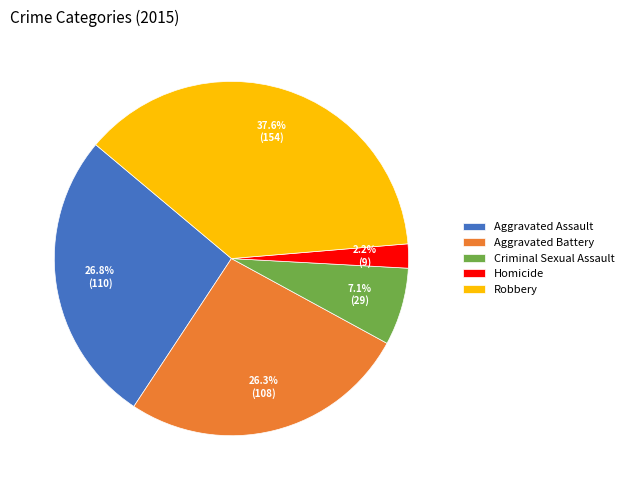

Between Aggravated Assault and Criminal Sexual Assault, which is larger?

Aggravated Assault